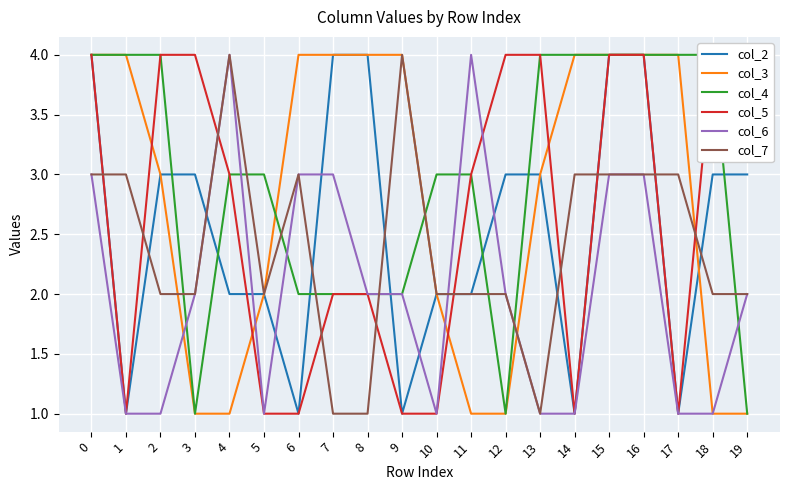

True or false: col_6 and col_3 intersect in this chart.

True